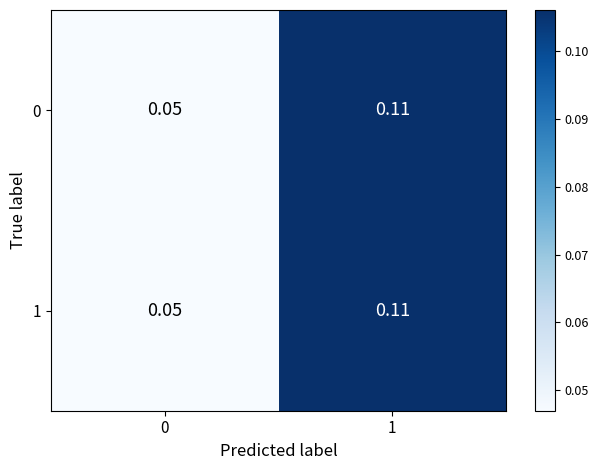

Is the value of 1 at 0 greater than the value of 0 at 1?

No